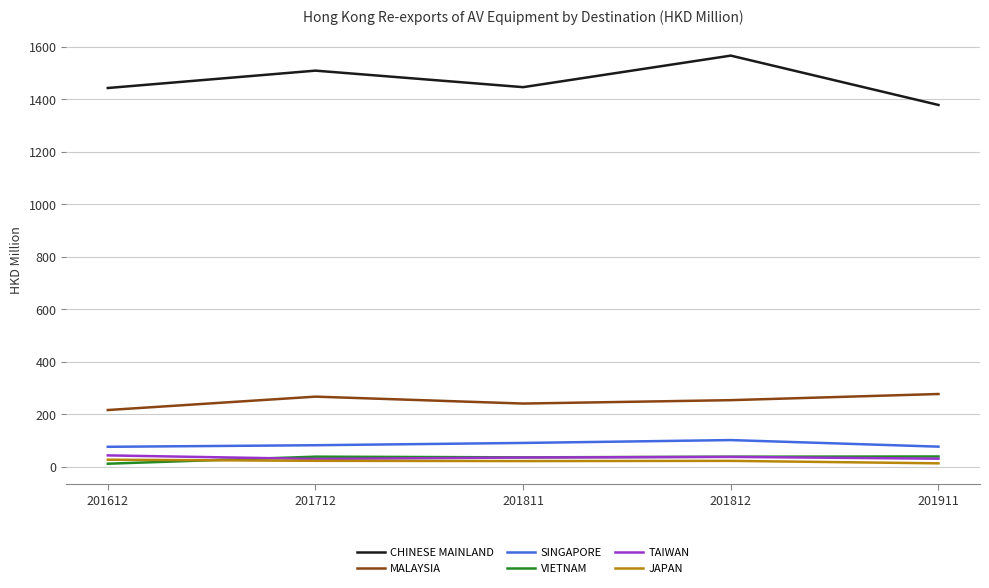

At which category does the chart reach its peak across all series?

201812